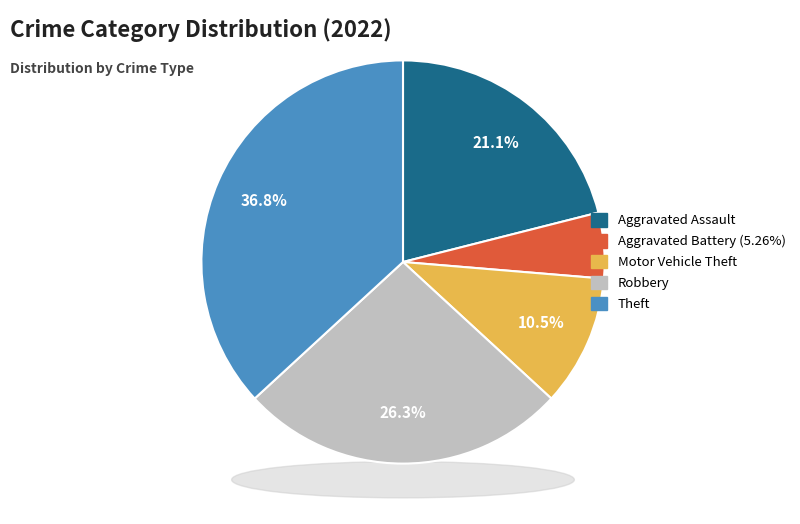

Combined, what portion of the pie is Homicide and Aggravated Battery?

5.3%